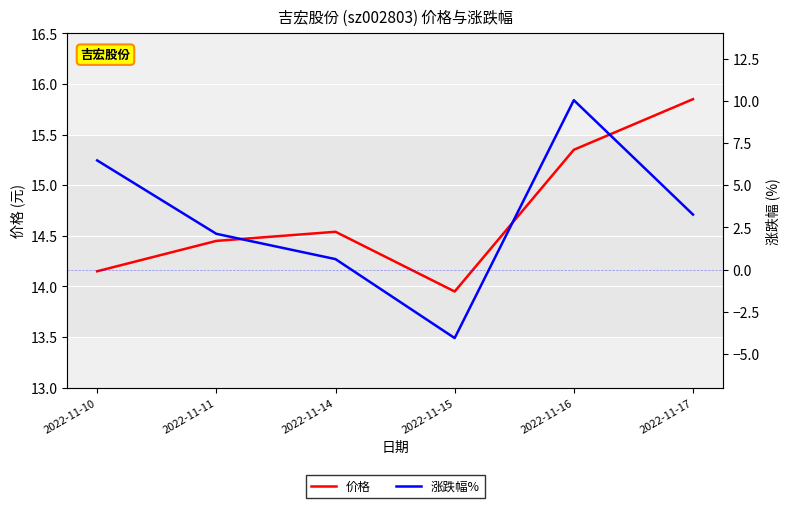

True or false: 涨跌幅% and 价格 cross at least once.

False